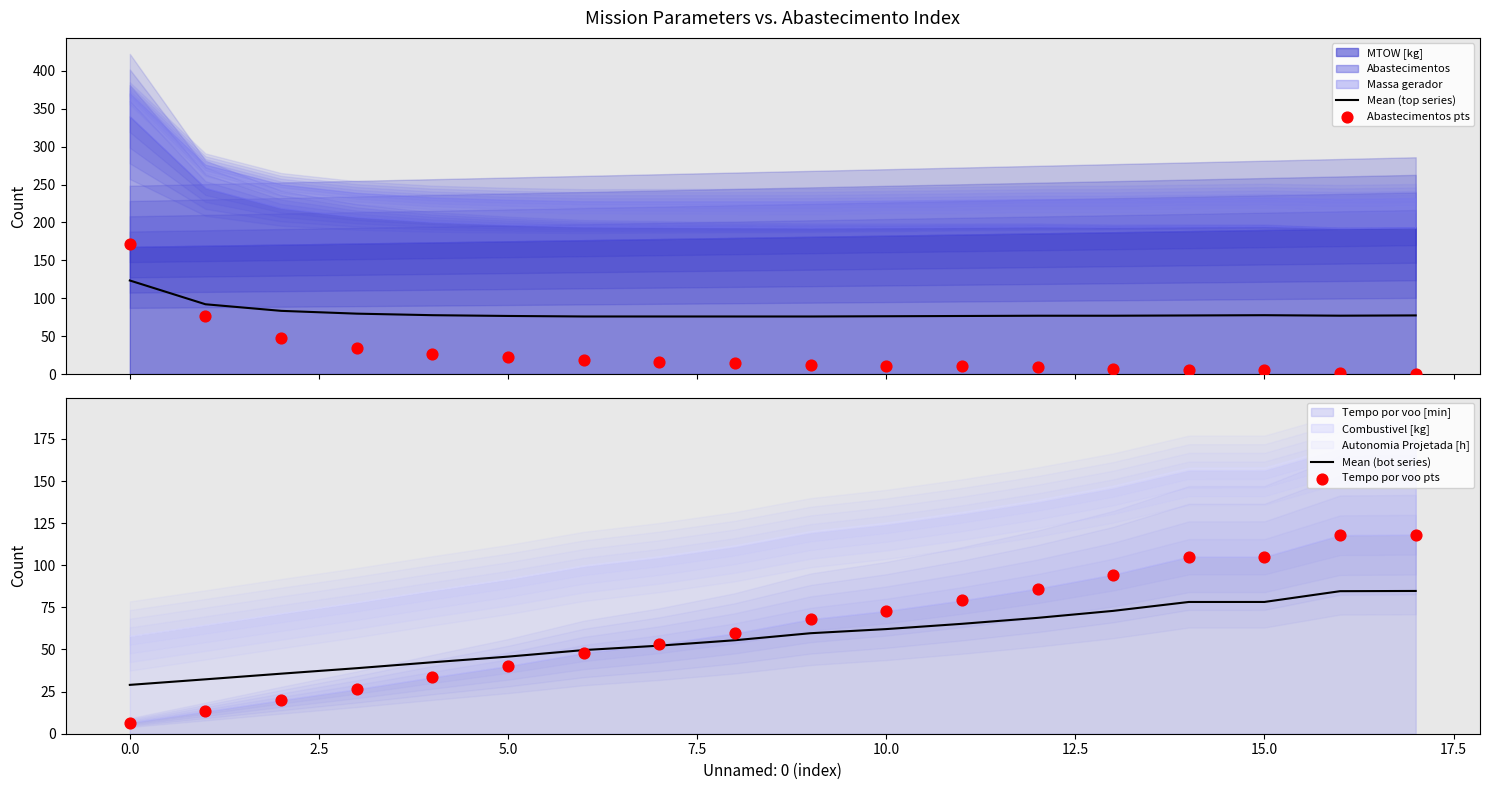

Which series has the widest spread of Y values?

Abastecimentos pts